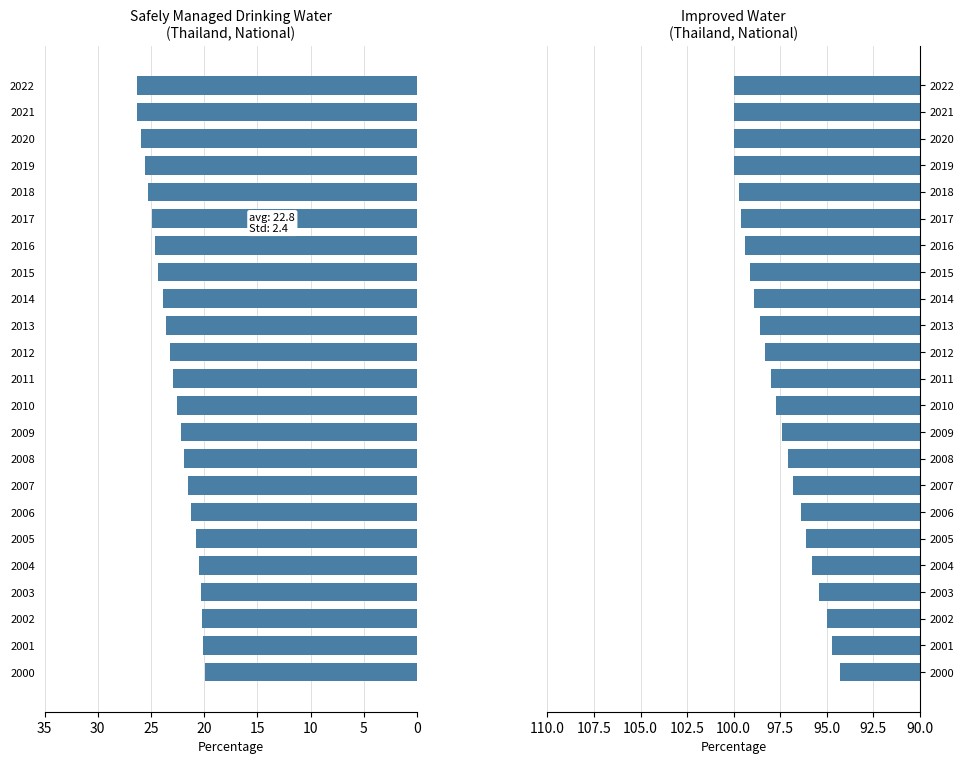

What is the minimum value for Improved water?

94.3